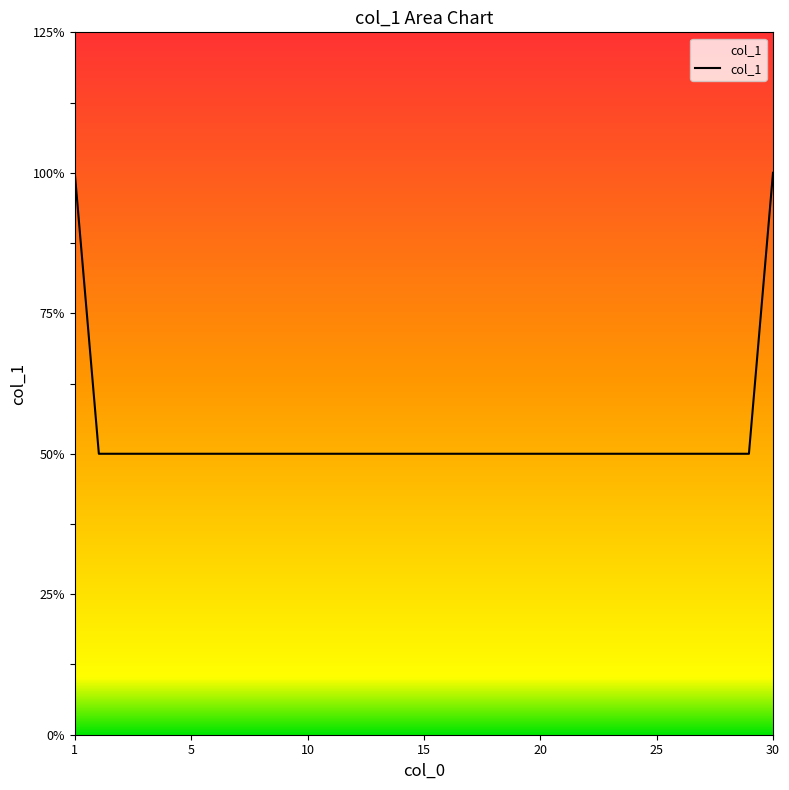

Does the chart display data point markers on the line(s)?

No